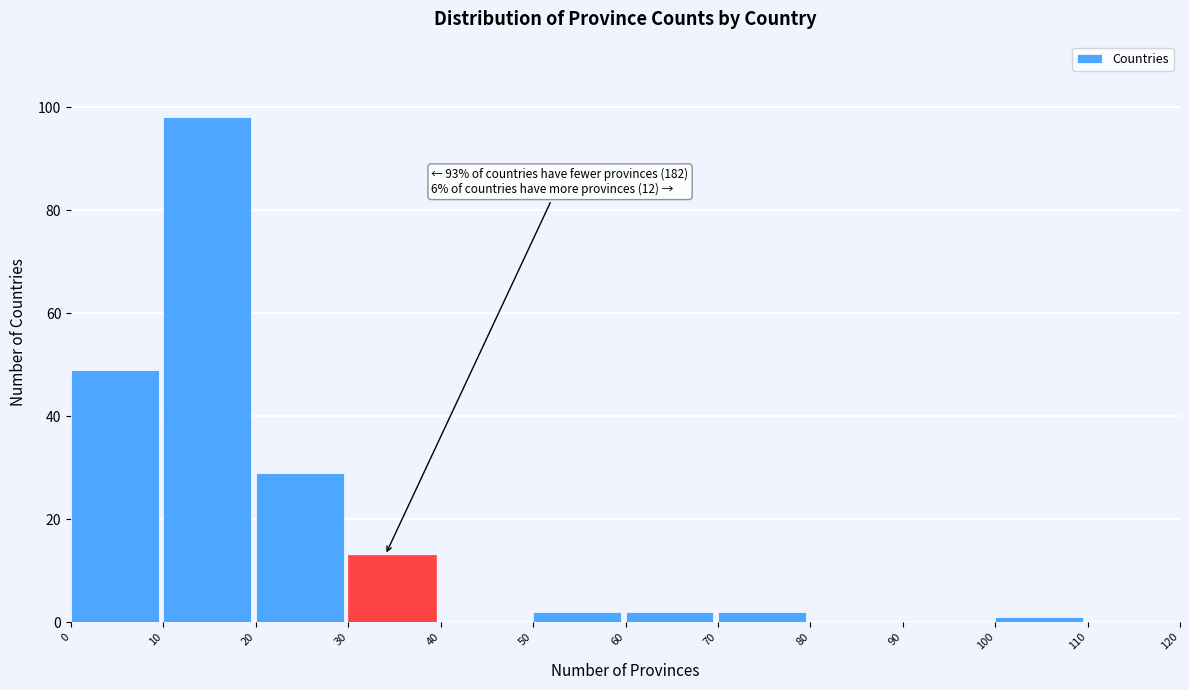

Over which range of the x-axis is the bar tallest?

10 to 20